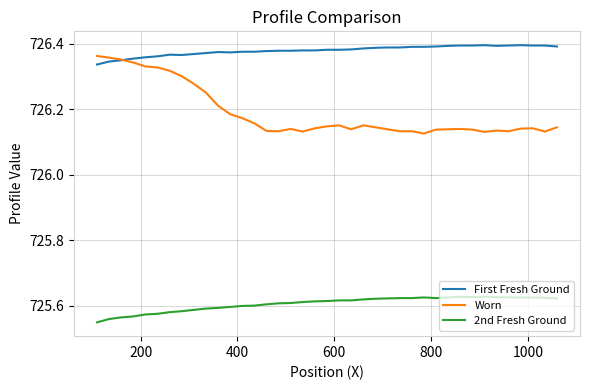

Which series has the largest total across all categories?

First Fresh Ground